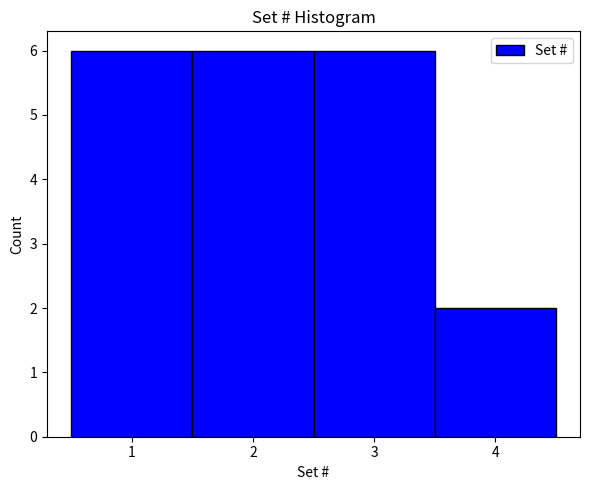

Reading left to right, transcribe this chart: for each bar, give the range it covers on the x-axis and its height. The values are not printed on the chart, so give them approximately, as read against the axis.

0.5 to 1.5: 6
1.5 to 2.5: 6
2.5 to 3.5: 6
3.5 to 4.5: 2